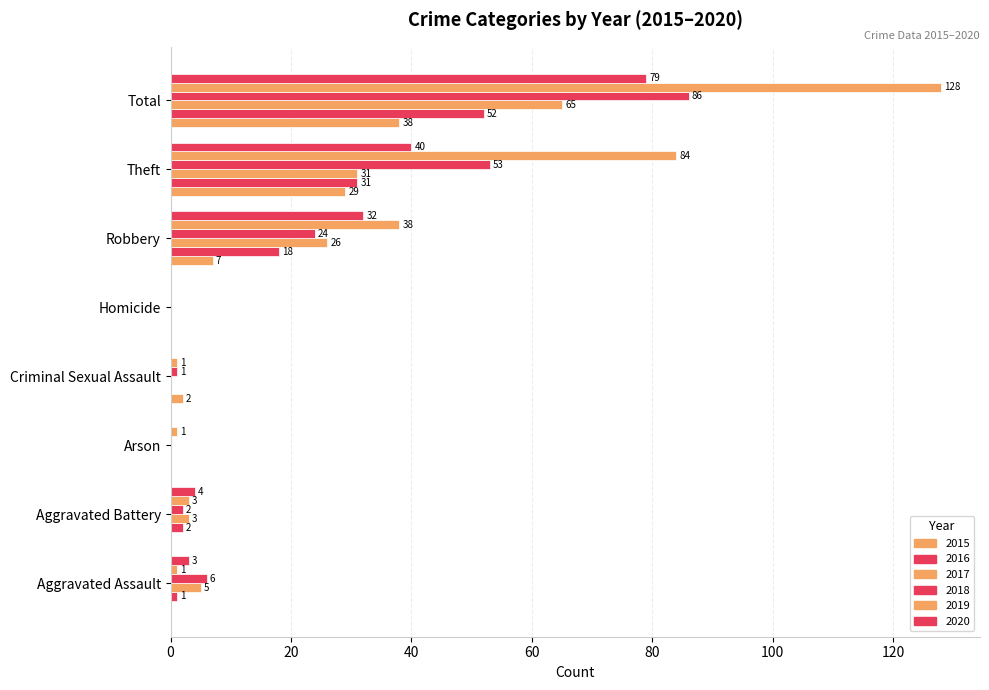

Reading left to right, transcribe all the data shown in this chart.

2015: Aggravated Assault=0	Aggravated Battery=0	Arson=0	Criminal Sexual Assault=2	Homicide=0	Robbery=7	Theft=29	Total=38
2016: Aggravated Assault=1	Aggravated Battery=2	Arson=0	Criminal Sexual Assault=0	Homicide=0	Robbery=18	Theft=31	Total=52
2017: Aggravated Assault=5	Aggravated Battery=3	Arson=0	Criminal Sexual Assault=0	Homicide=0	Robbery=26	Theft=31	Total=65
2018: Aggravated Assault=6	Aggravated Battery=2	Arson=0	Criminal Sexual Assault=1	Homicide=0	Robbery=24	Theft=53	Total=86
2019: Aggravated Assault=1	Aggravated Battery=3	Arson=1	Criminal Sexual Assault=1	Homicide=0	Robbery=38	Theft=84	Total=128
2020: Aggravated Assault=3	Aggravated Battery=4	Arson=0	Criminal Sexual Assault=0	Homicide=0	Robbery=32	Theft=40	Total=79